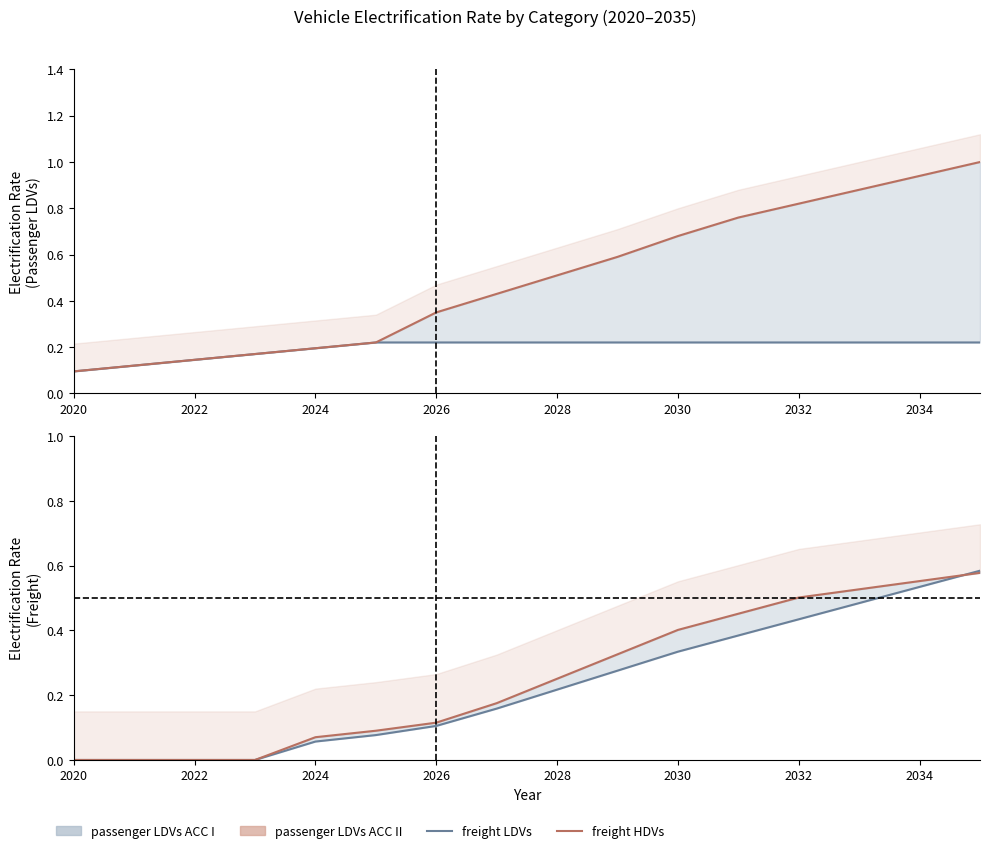

What is the sum of all freight HDVs values?

4.0